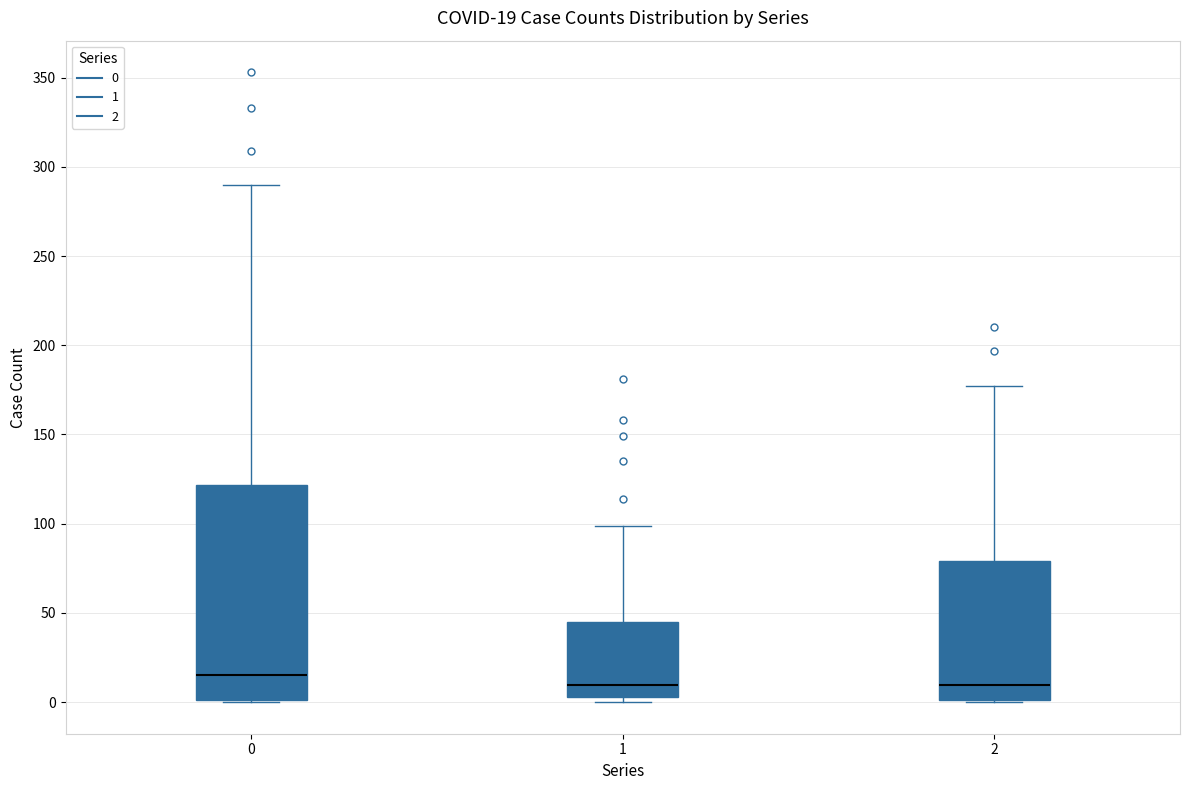

Which box is the tallest, from its lower edge to its upper edge?

0